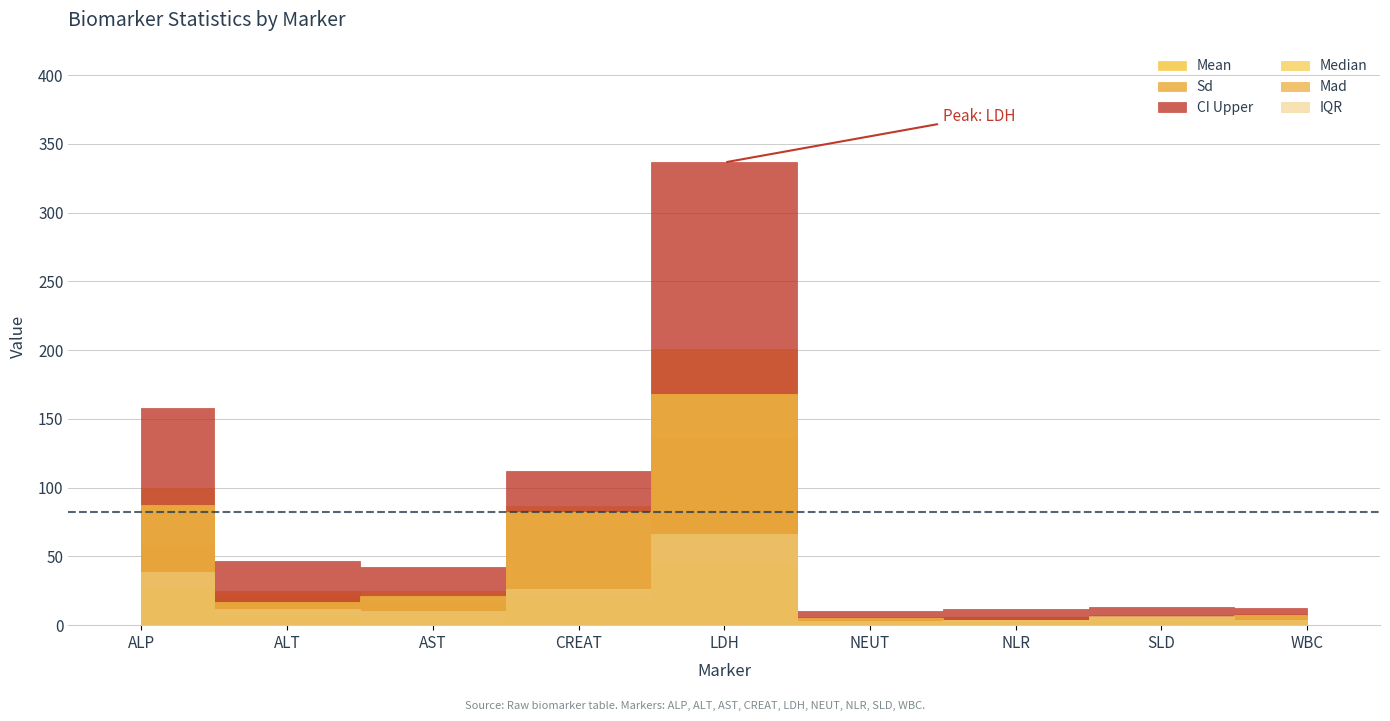

How many lines are shown in the chart?

6